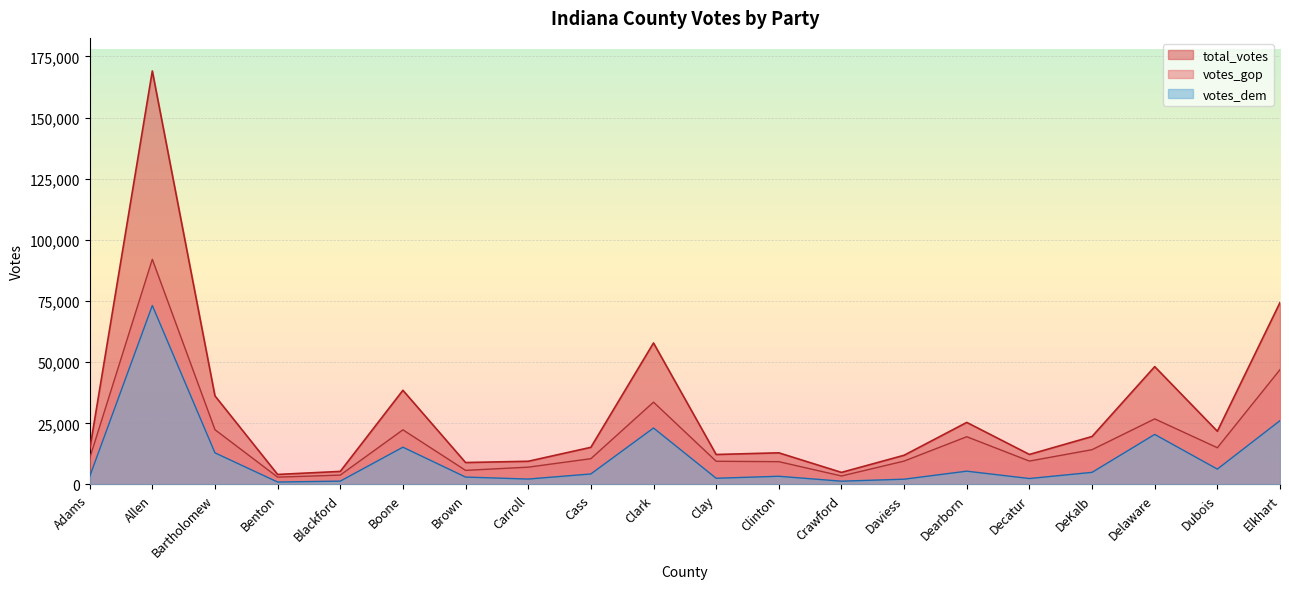

What is the label of the 15th point from the left?

Dearborn